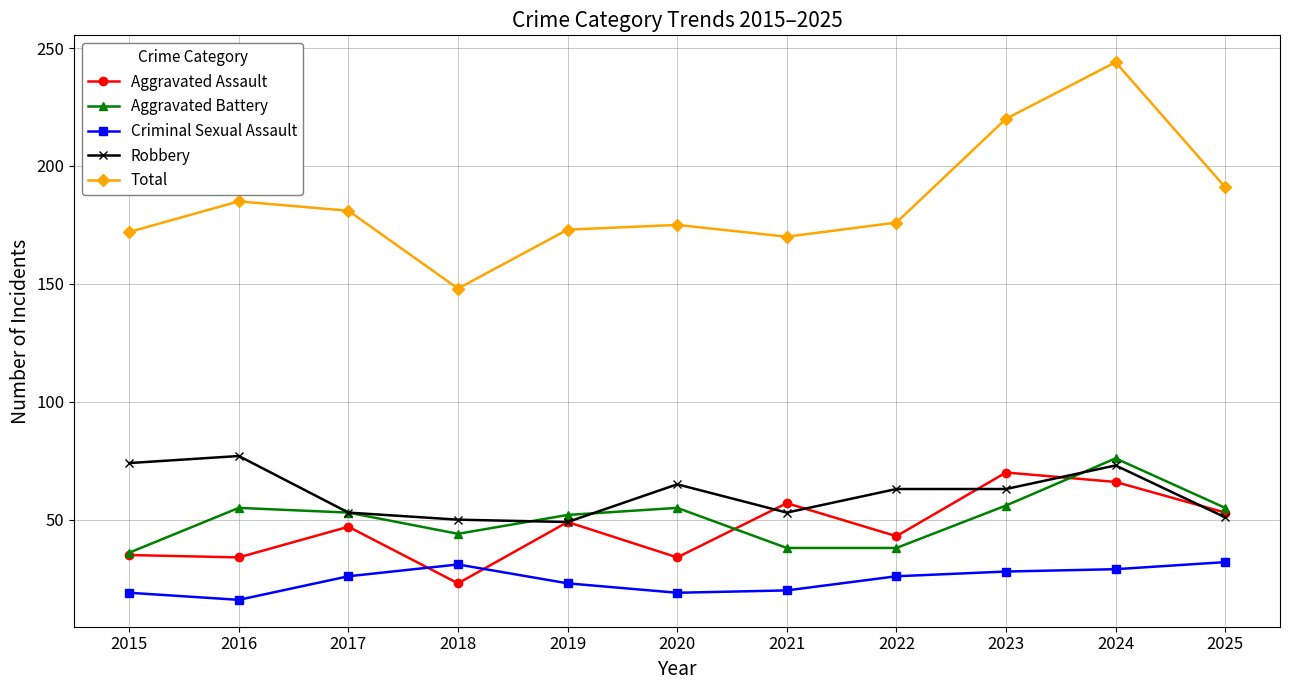

At which category is the sum across all series the highest?

2024